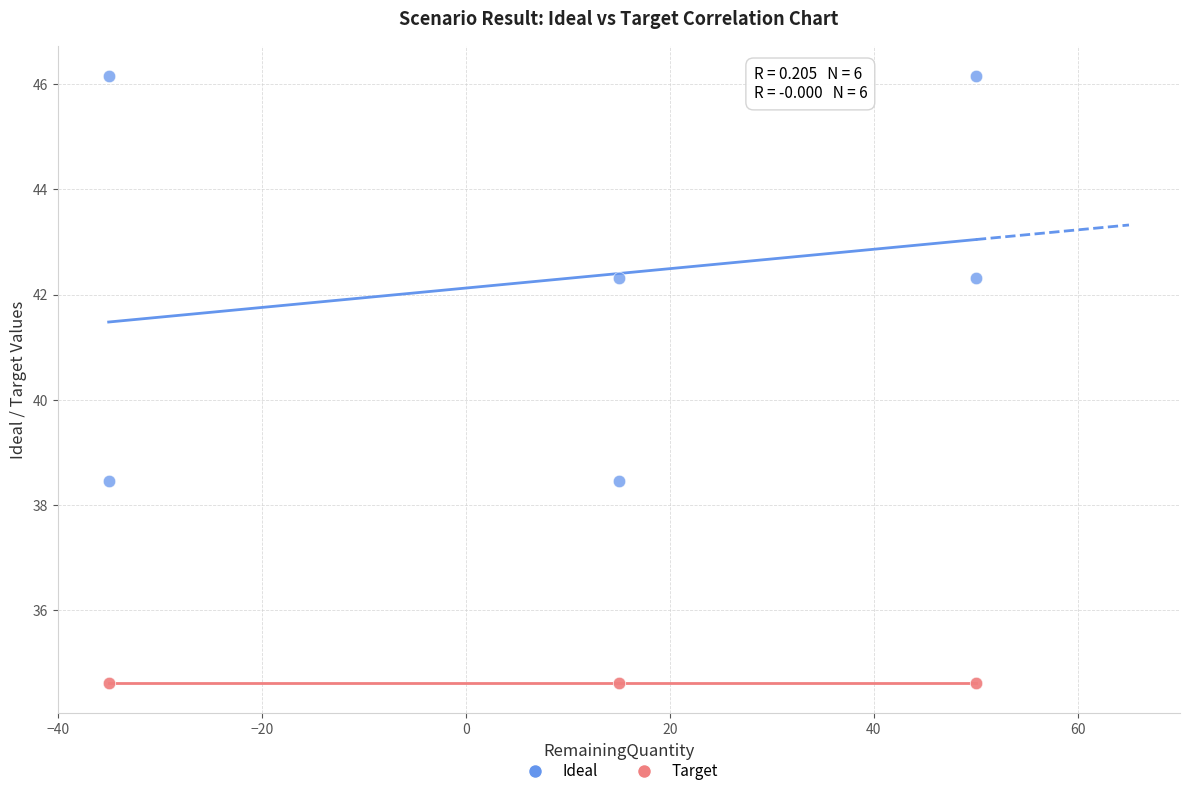

Which series reaches the maximum Y coordinate?

Ideal